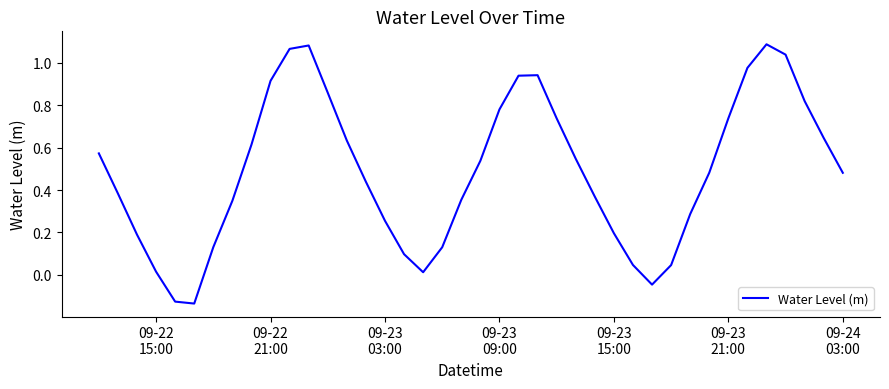

What is the sum of all values?

19.5